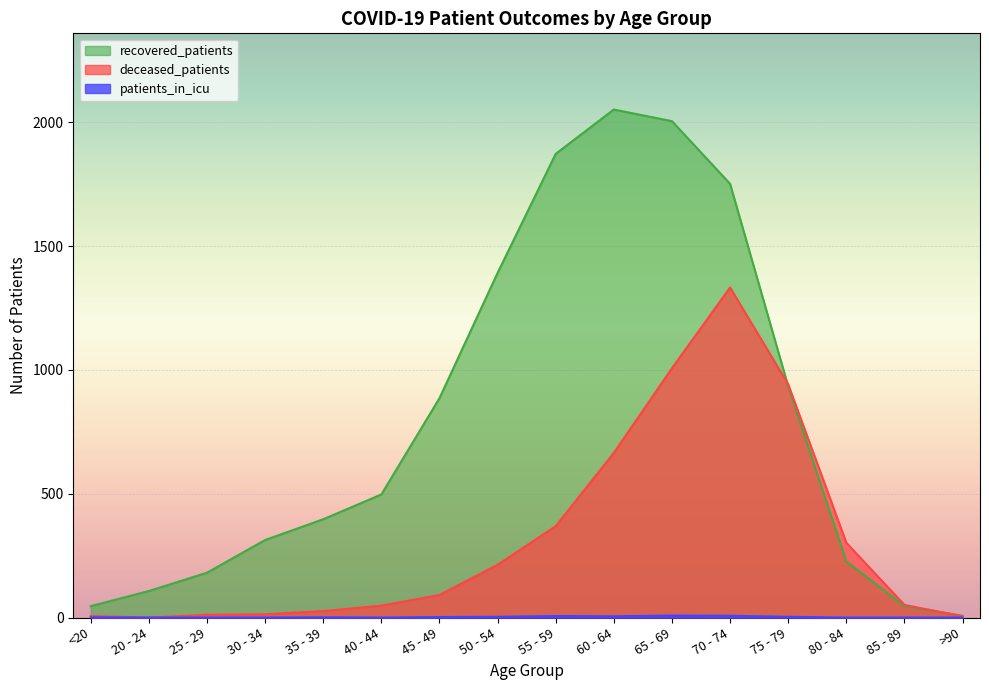

Rank the series at 65 - 69 from lowest to highest value.

patients_in_icu, deceased_patients, recovered_patients